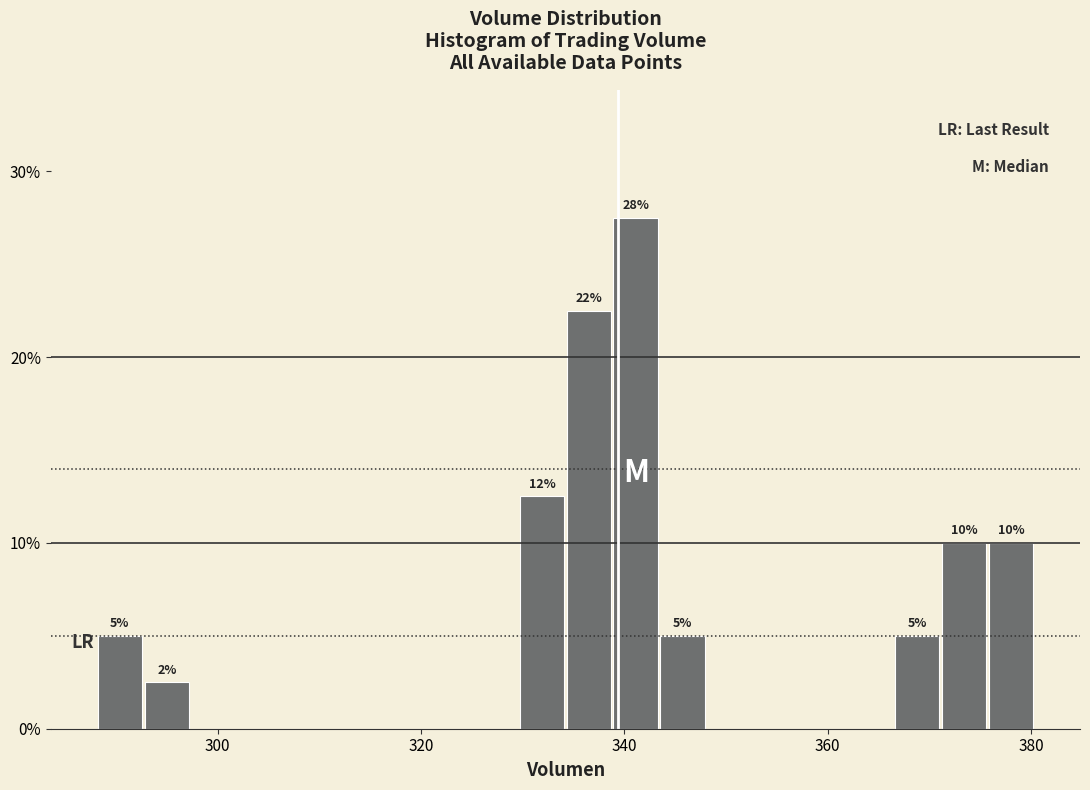

Read against the x-axis, roughly where is the centre of the tallest bar?

342